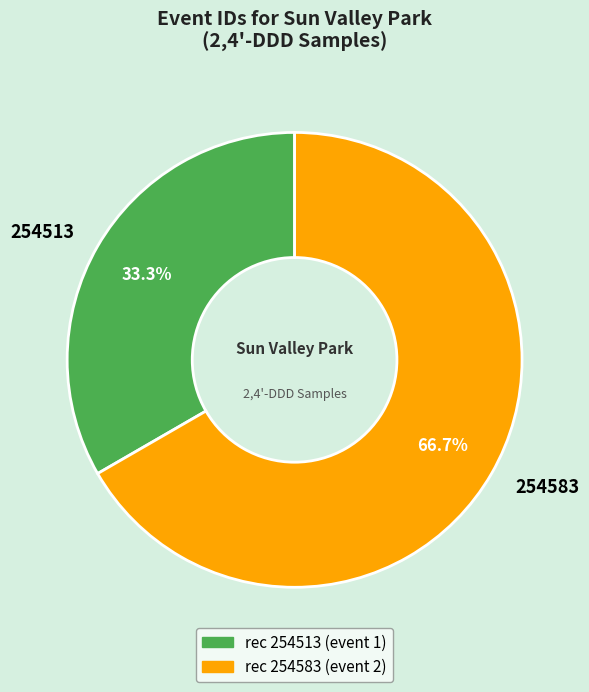

Which slice is the smallest?

254513